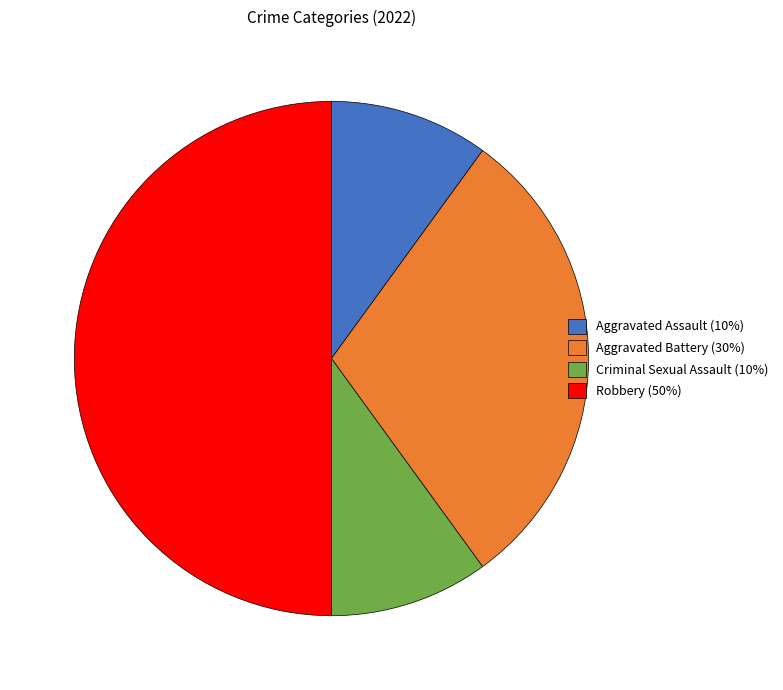

Which has a higher value, Aggravated Battery (30%) or Criminal Sexual Assault (10%)?

Aggravated Battery (30%)